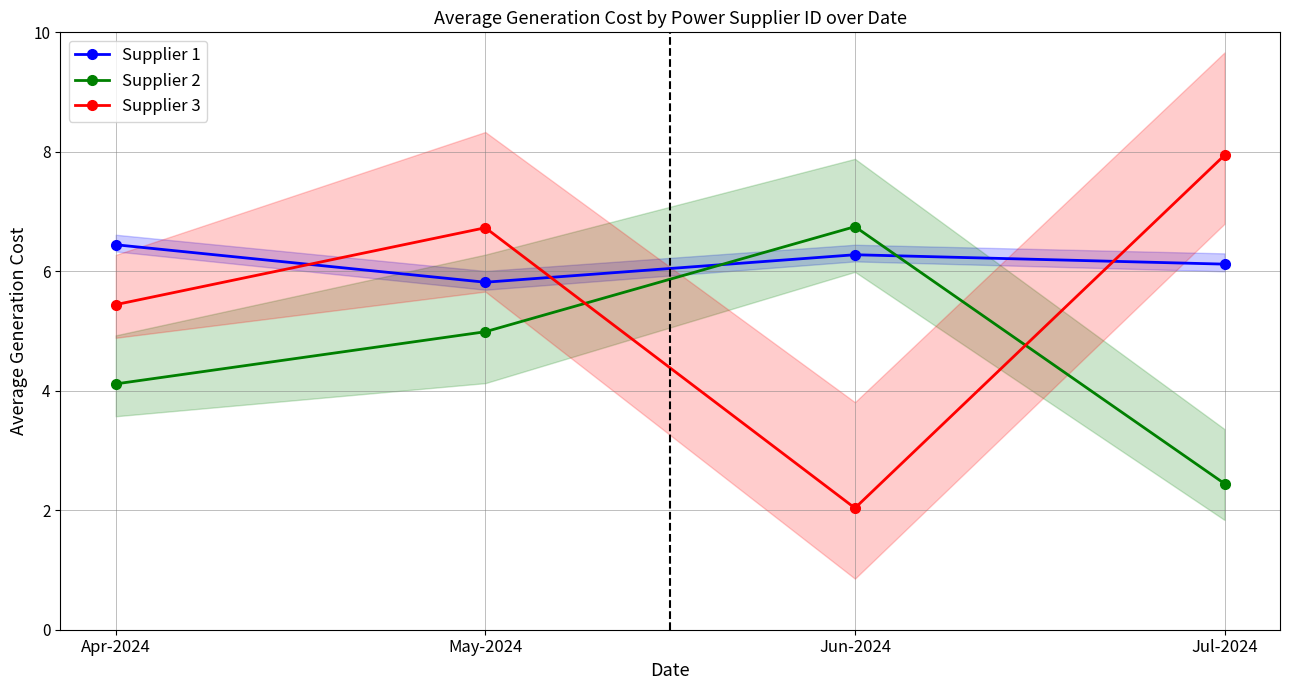

In Supplier 3, how many points are higher than both neighbors (excluding endpoints)?

1